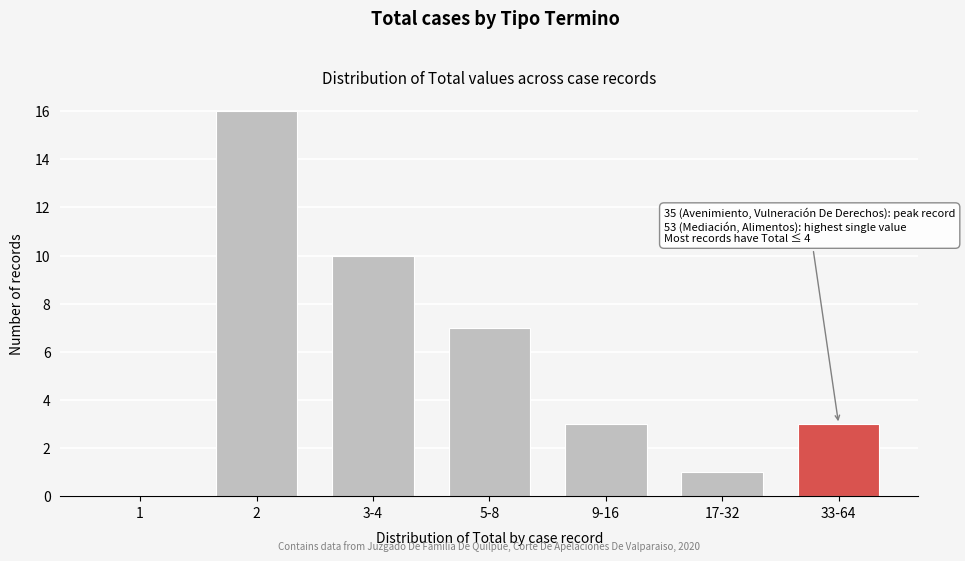

Reading left to right, transcribe all the data shown in this chart.

1=0	2=16	3-4=10	5-8=7	9-16=3	17-32=1	33-64=3